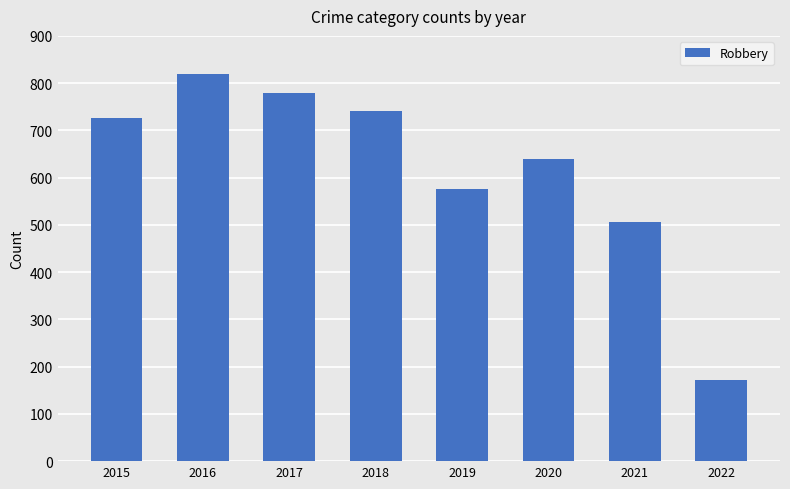

Is it true that the value at 2020 is 639?

True